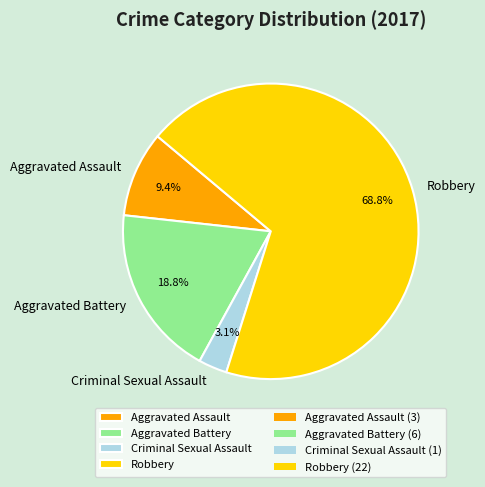

Which slice is the largest?

Robbery